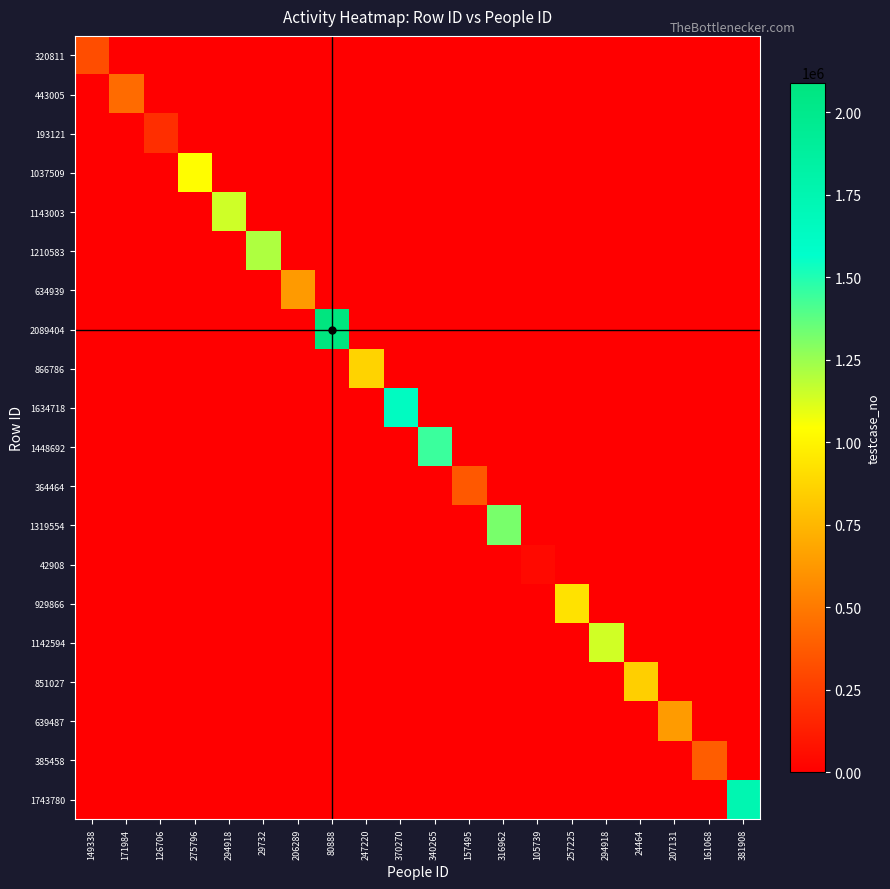

At which category is the sum across all series the highest?

80888